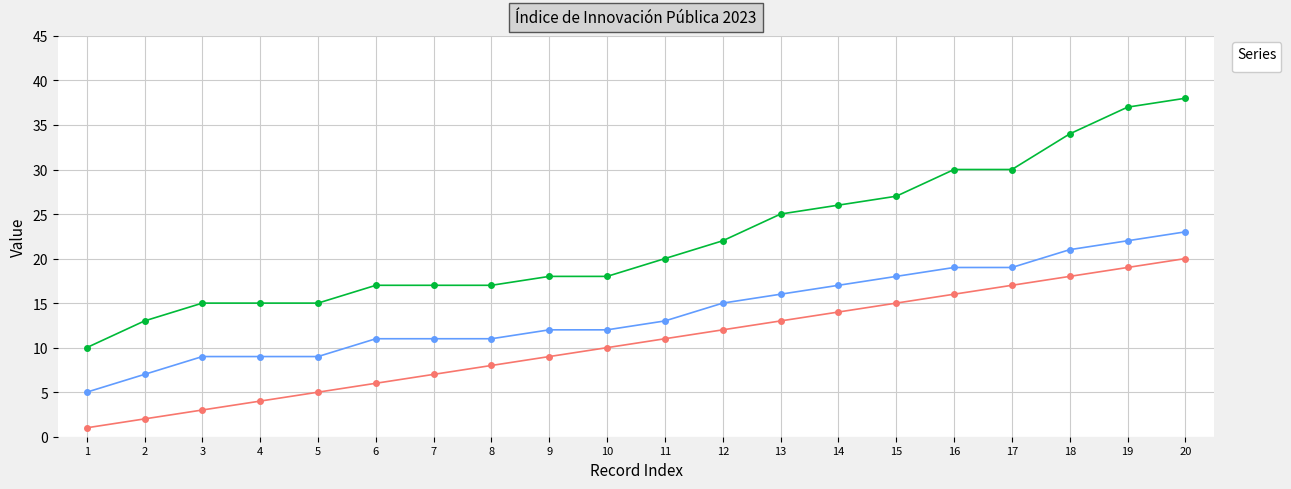

How many categories are shown in the chart?

20